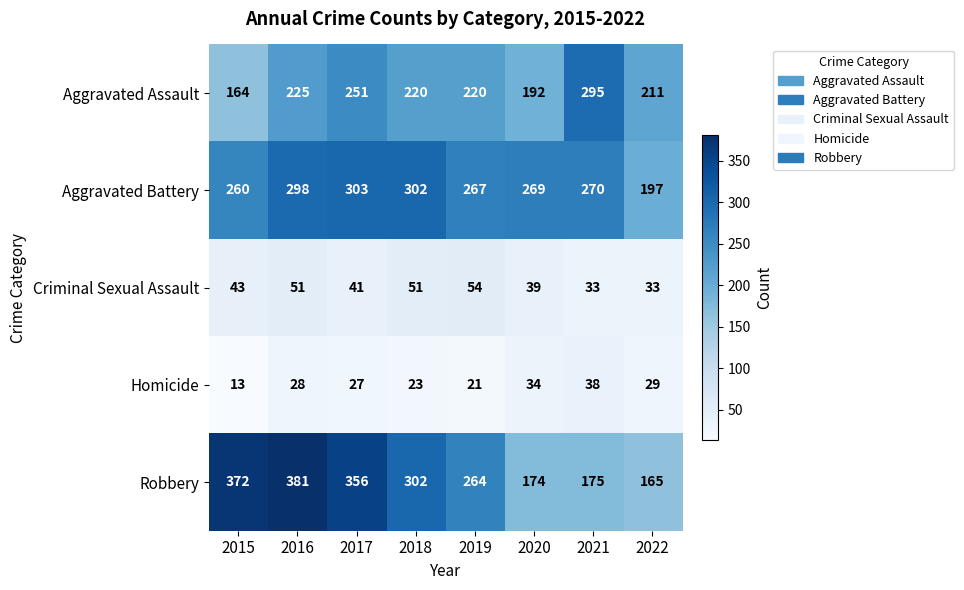

At which category is the sum across all series the highest?

2016